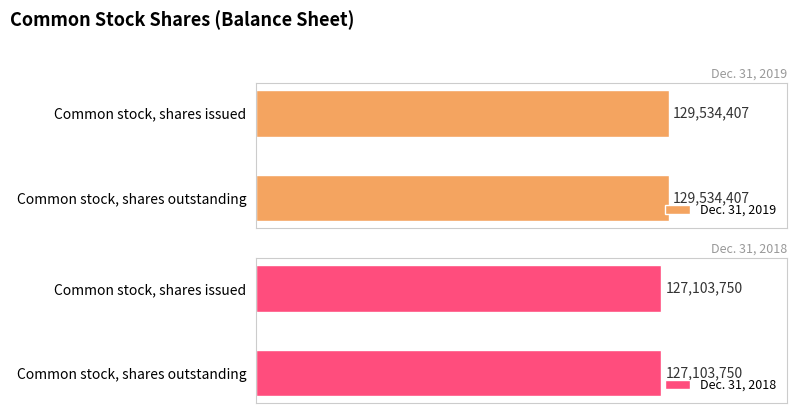

What is the label of the 2nd bar from the right?

Common stock, shares issued